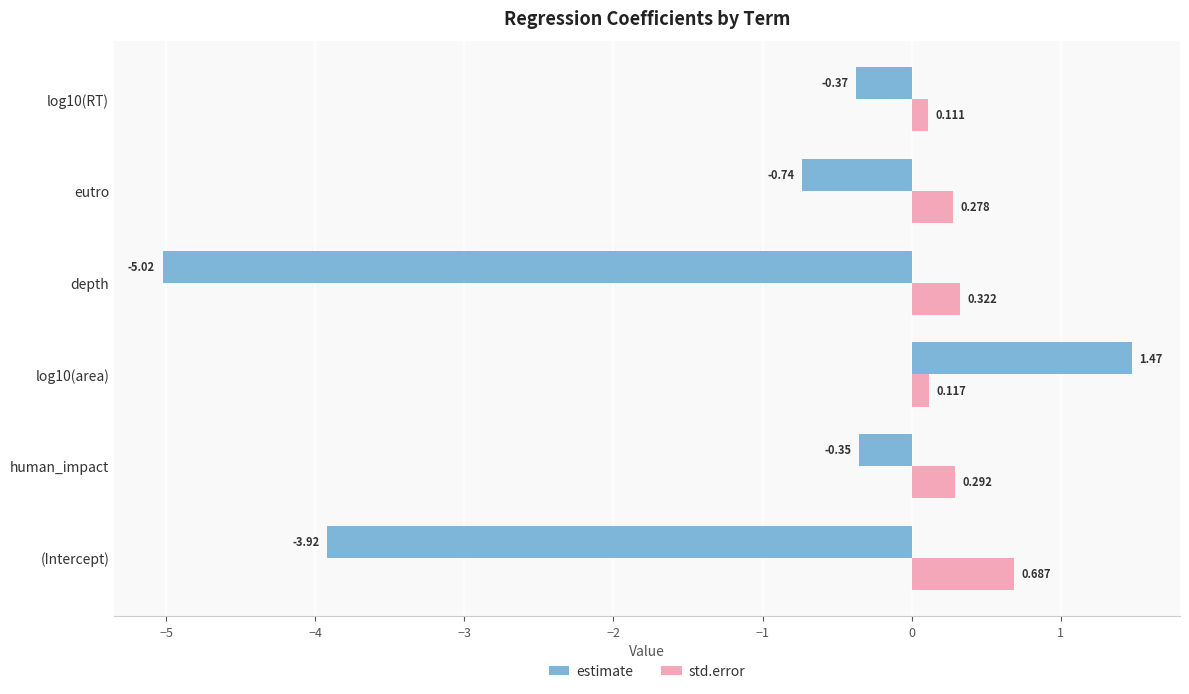

What is the average value of the estimate series?

-1.5